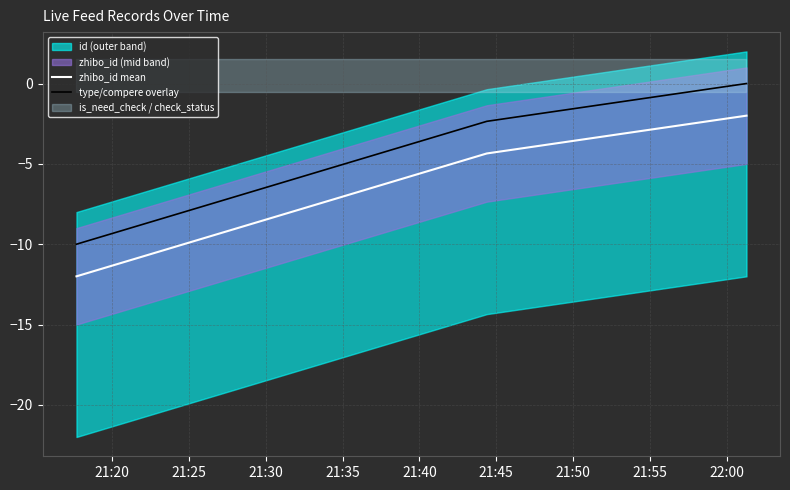

How many data points in type/compere overlay are less than -2?

2